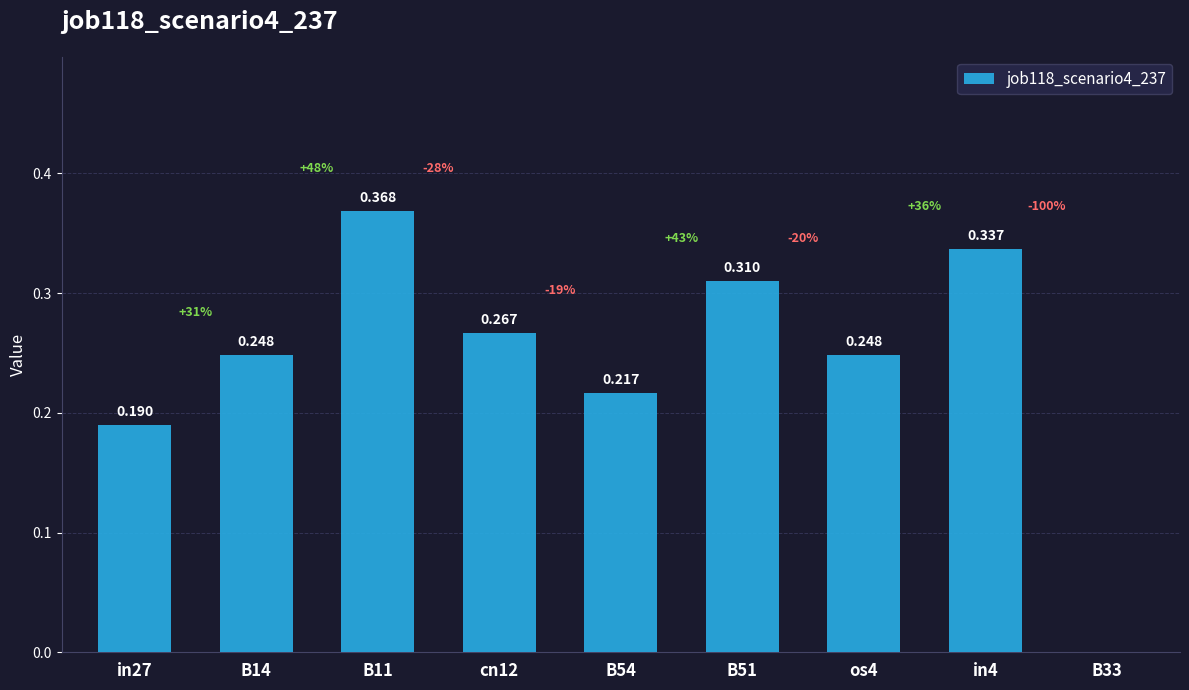

Which category has the lowest value across all series?

B33